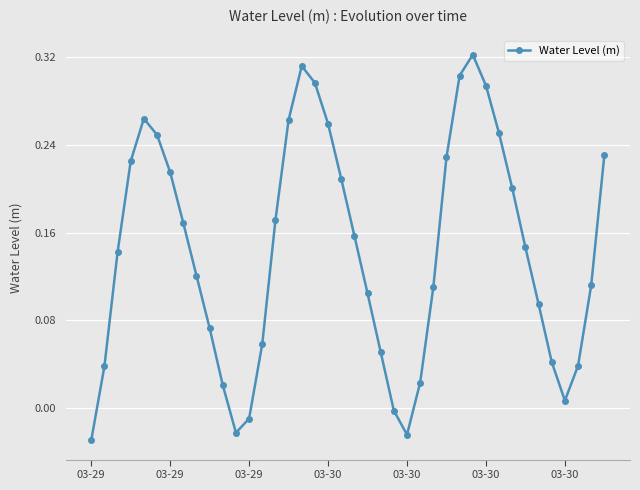

Does the chart have visible grid lines?

Yes